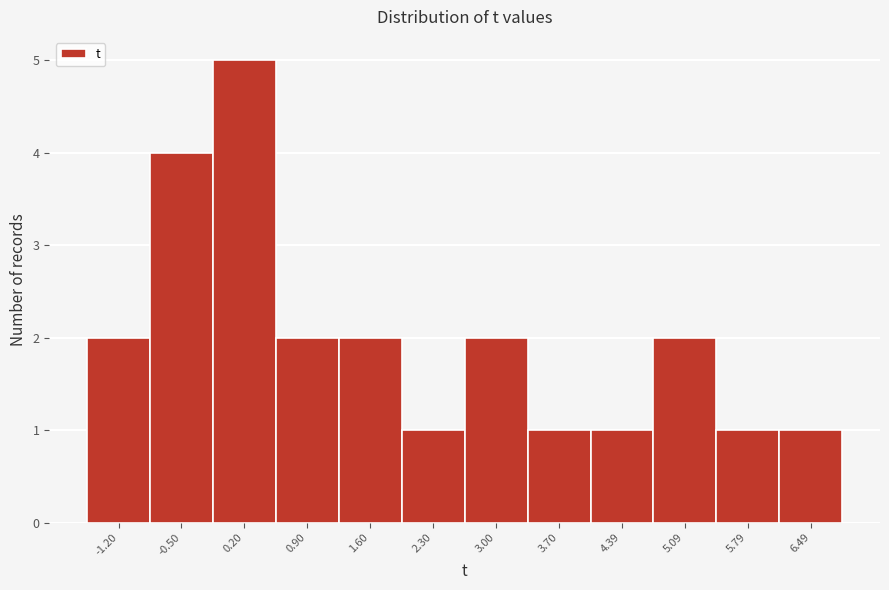

Reading right to left, list all the values displayed in this chart.

1	1	2	1	1	2	1	2	2	5	4	2